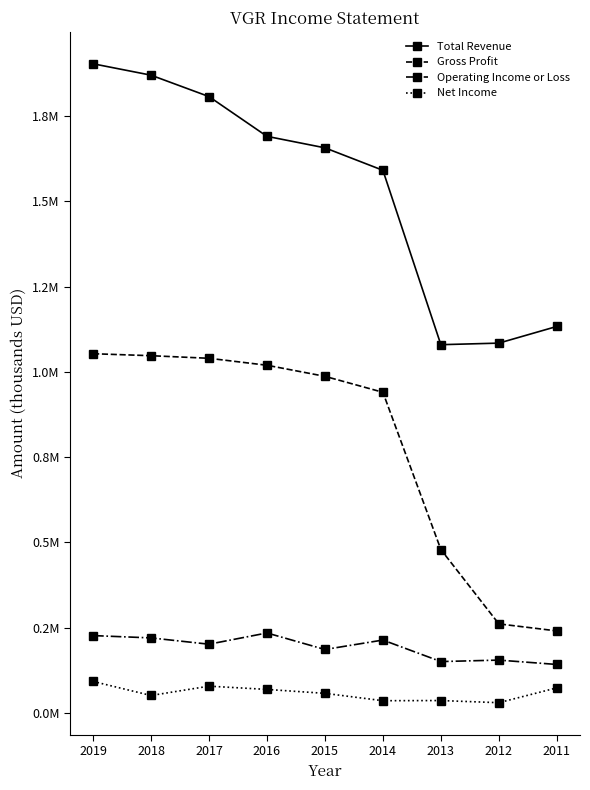

What is the average value of the Total Revenue series?

1535411